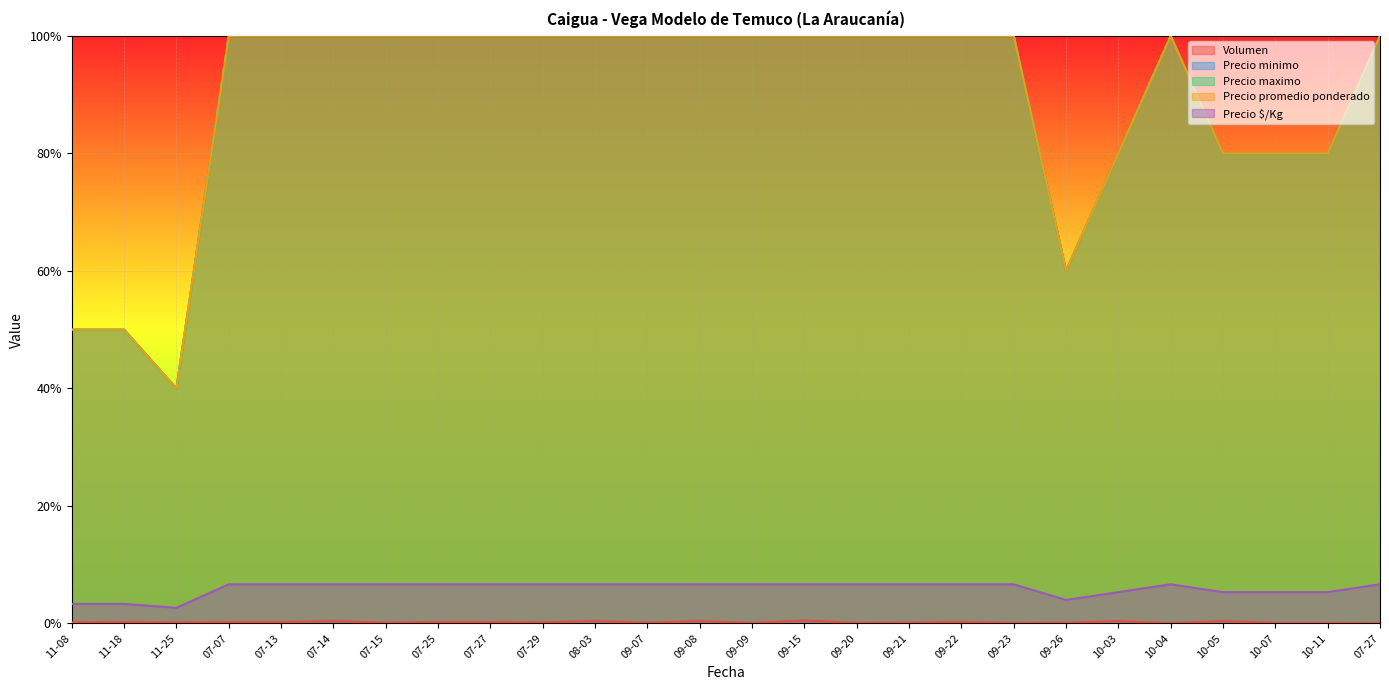

What is the sum of all Precio minimo values?

23.2